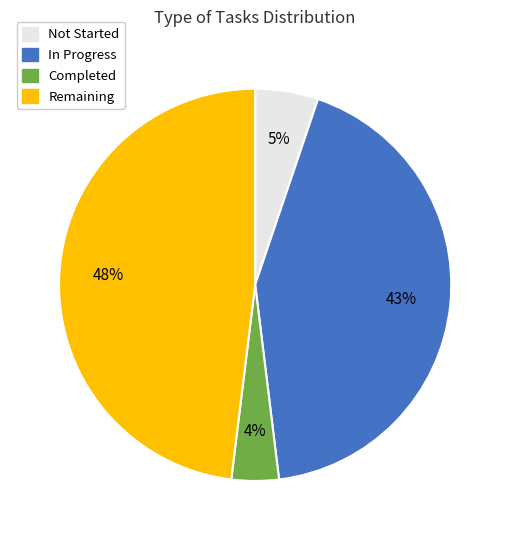

Is the sum of Remaining and Completed greater than half?

Yes